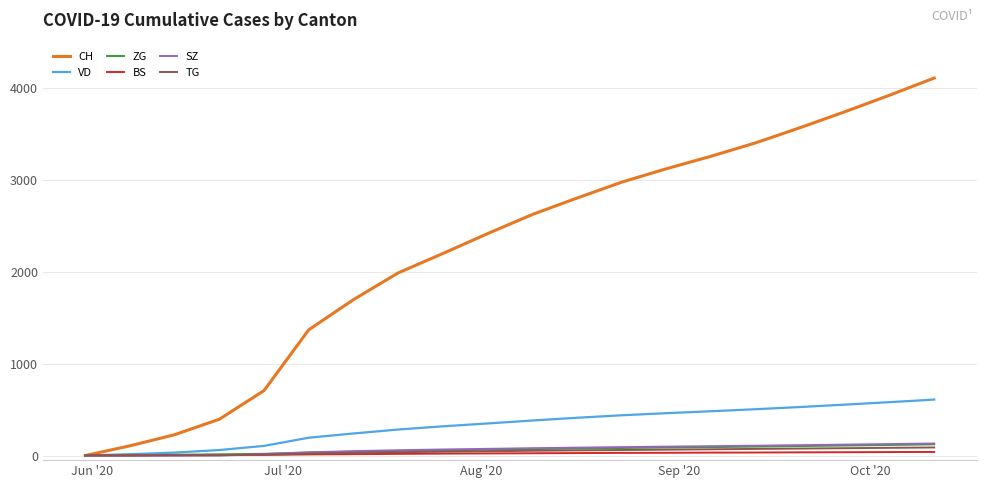

Which series has the widest spread of values?

CH